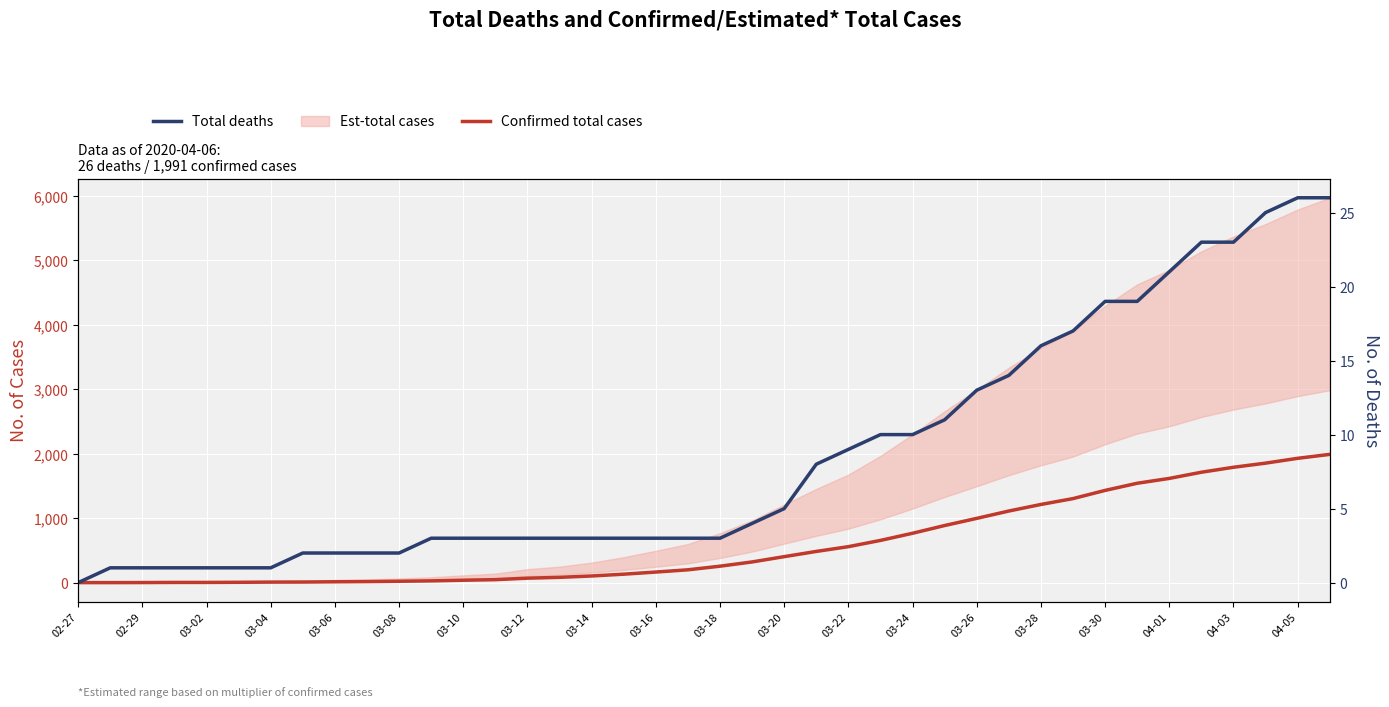

At how many categories does at least one series exceed 361?

18